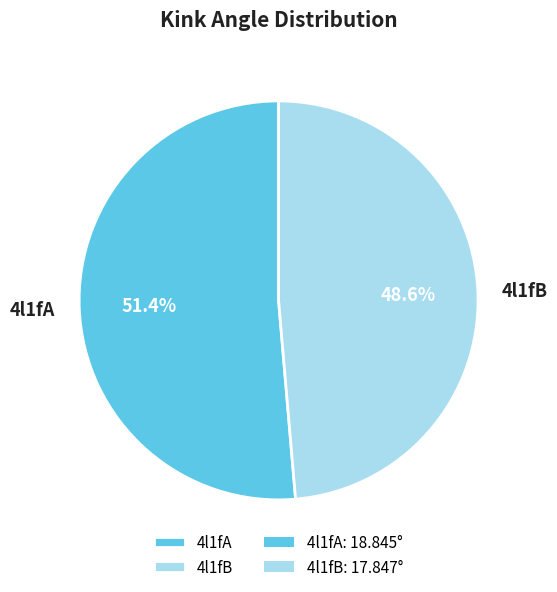

Is it true that 4l1fA is 46% of the pie?

False